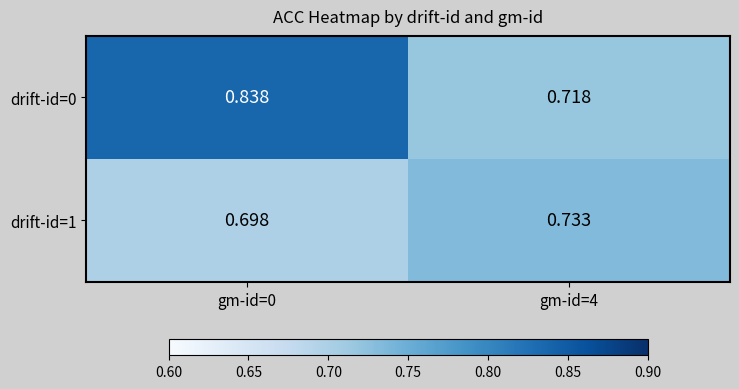

Is the value of drift-id=1 at gm-id=4 greater than the value of drift-id=0 at gm-id=0?

No